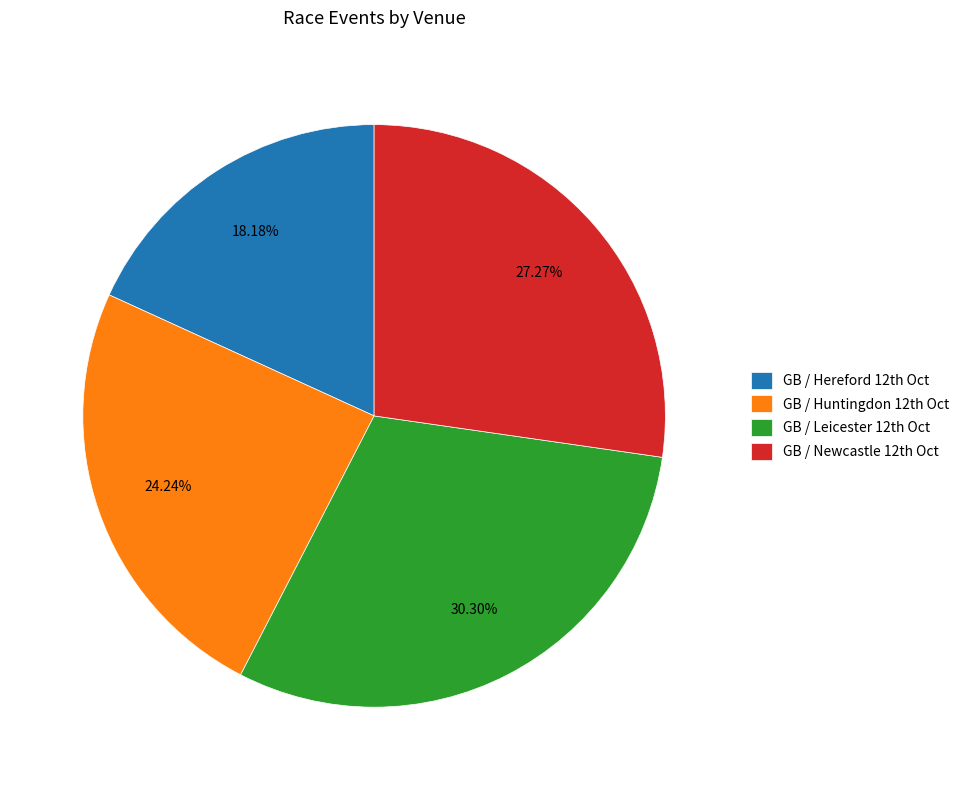

Rank the categories by value from lowest to highest.

GB / Hereford 12th Oct, GB / Huntingdon 12th Oct, GB / Newcastle 12th Oct, GB / Leicester 12th Oct